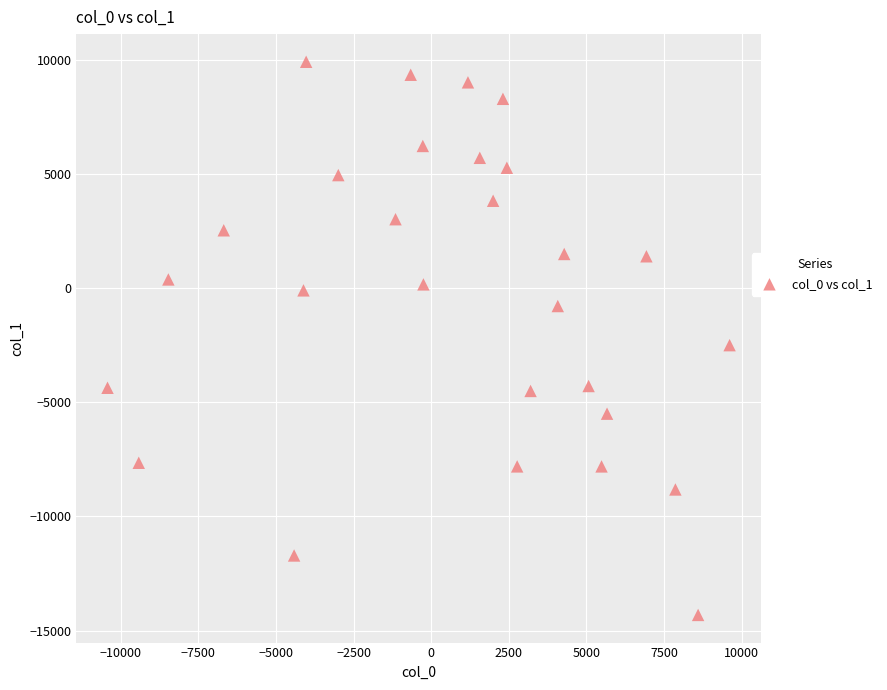

What is the range of Y values (max minus min)?

24209.9